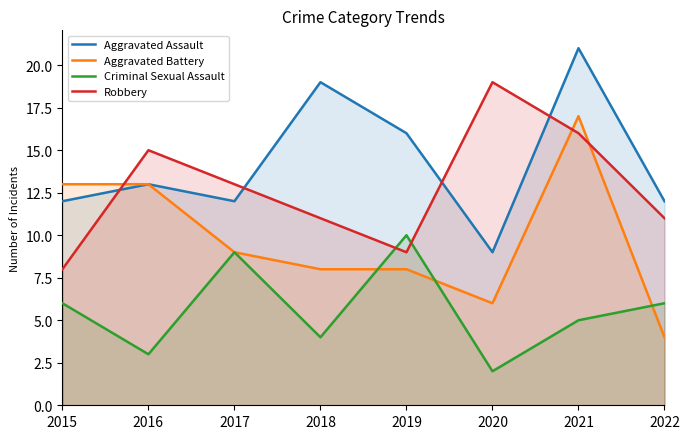

True or false: Aggravated Assault and Aggravated Battery cross at least once.

False